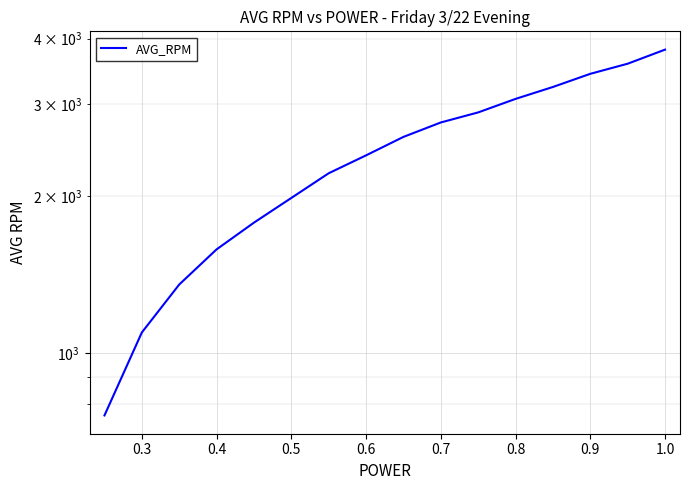

Which has a higher value, 0.5 or 0.6?

0.6